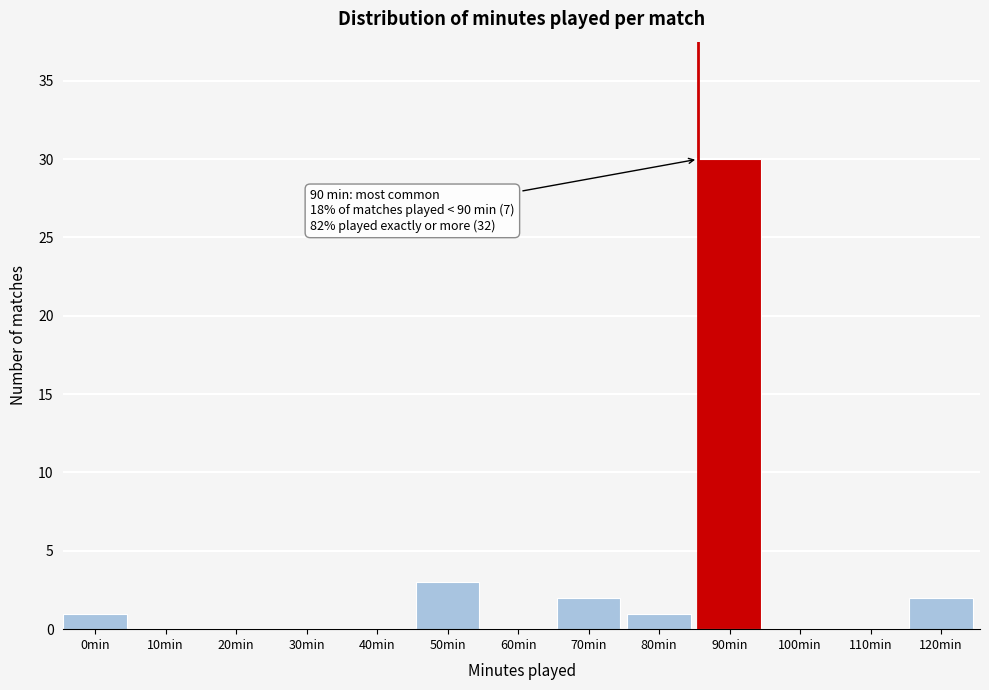

Reading left to right, transcribe all the data shown in this chart.

0min=1	10min=0	20min=0	30min=0	40min=0	50min=3	60min=0	70min=2	80min=1	90min=30	100min=0	110min=0	120min=2